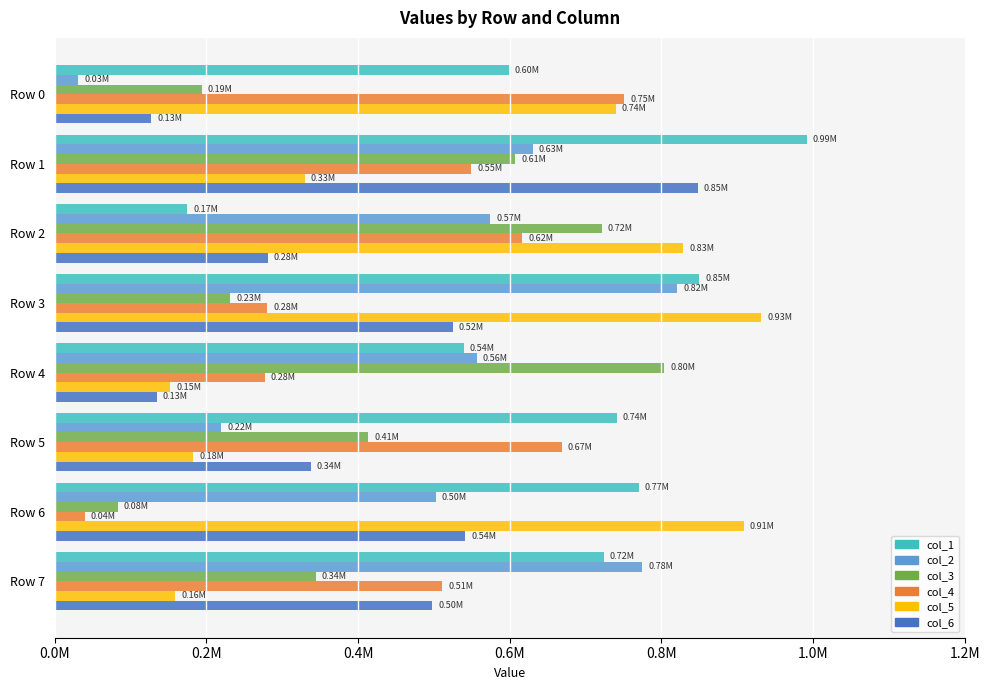

What are all the series names shown in the legend?

col_1, col_2, col_3, col_4, col_5, col_6